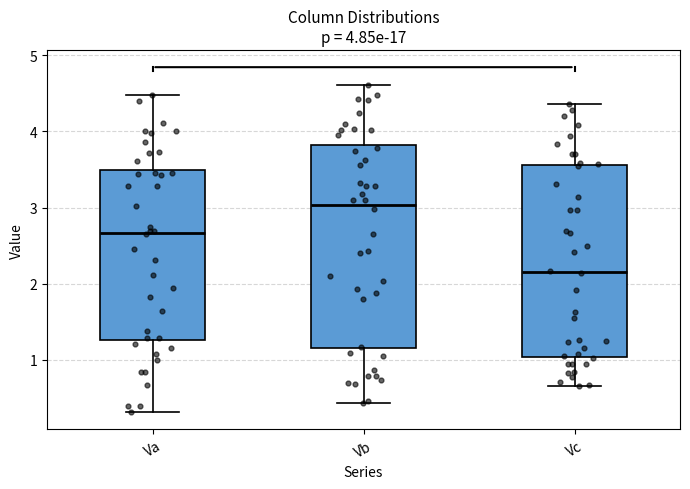

Which box has the highest median line?

Vb